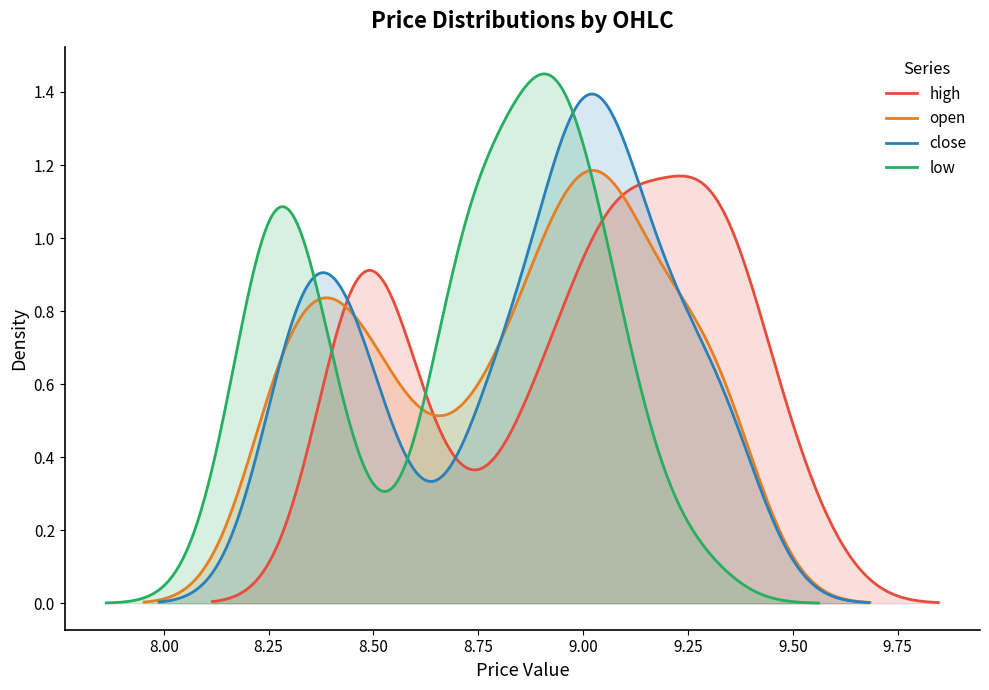

What is the value of the close point at the 1st from the left?

8.4